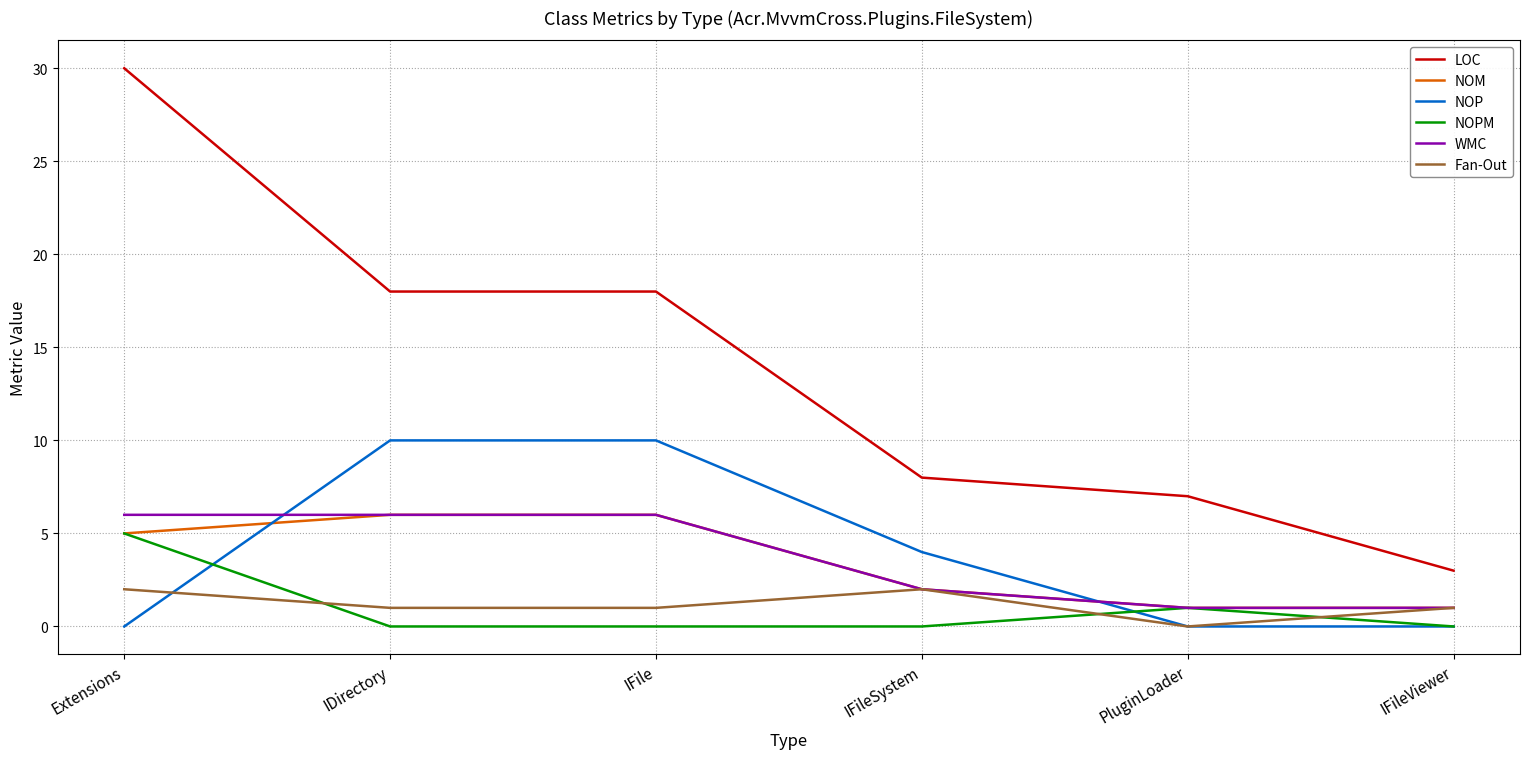

What is the approximate value of LOC at IFileSystem?

8